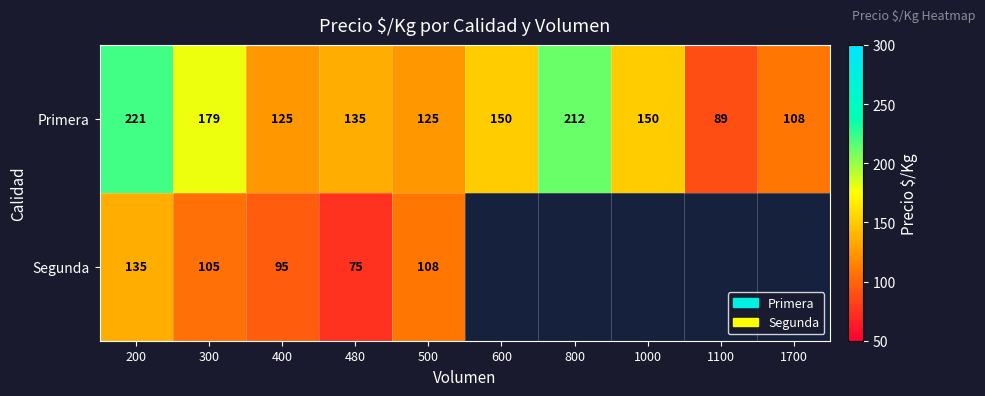

What is the sum of the Primera values at 300 and 800?

391